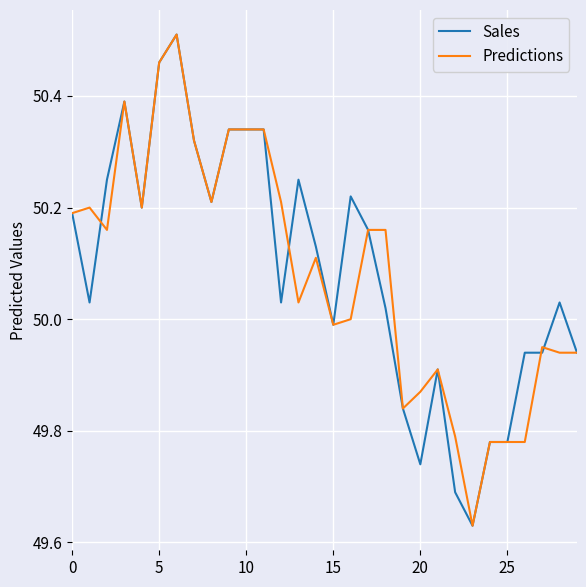

After their last crossing, which series has the higher values: Predictions or Sales?

Sales